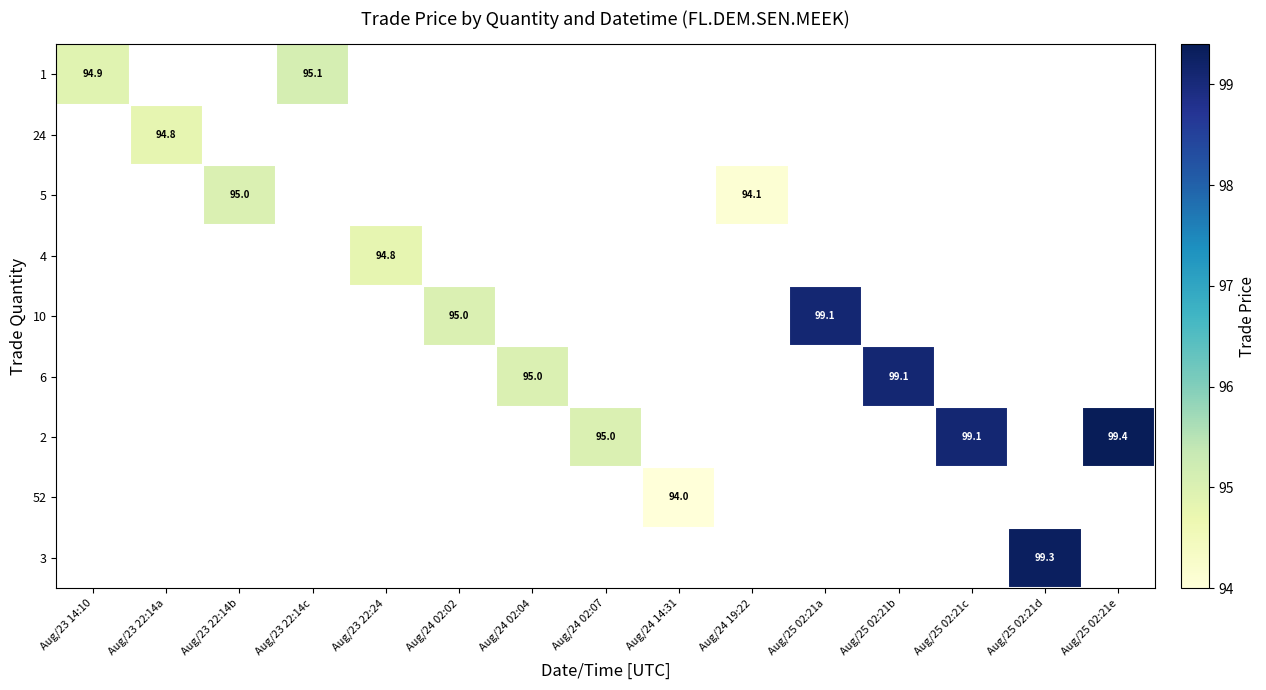

True or false: 2 has a value of 49.5 at Aug/25 02:21e.

False